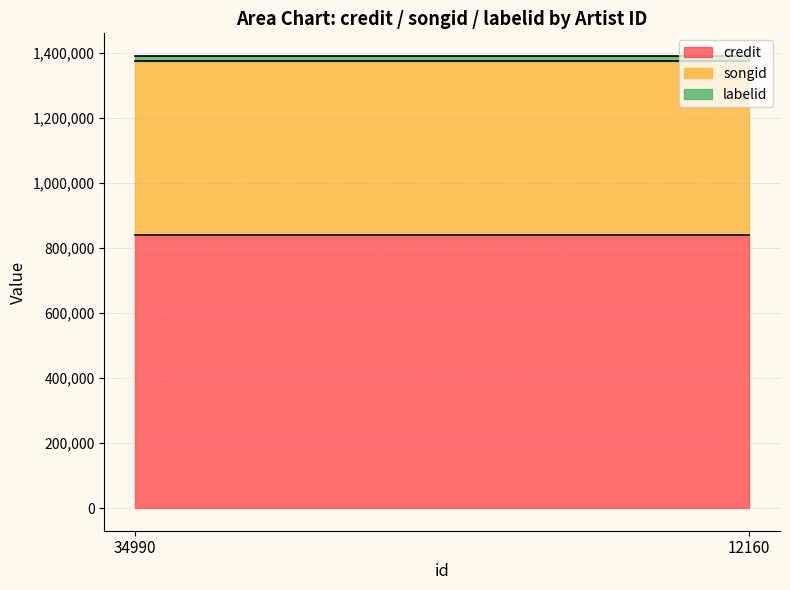

The value of labelid at 34990 is 28369. True or false?

False